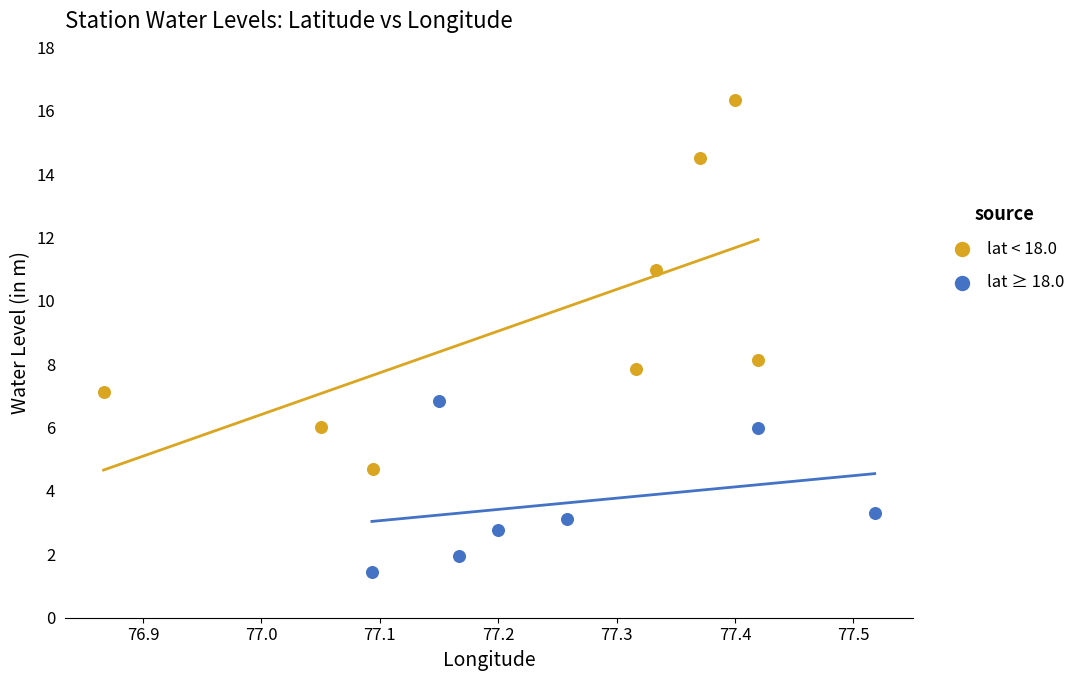

What are all the series names shown in the legend?

lat < 18.0, lat ≥ 18.0